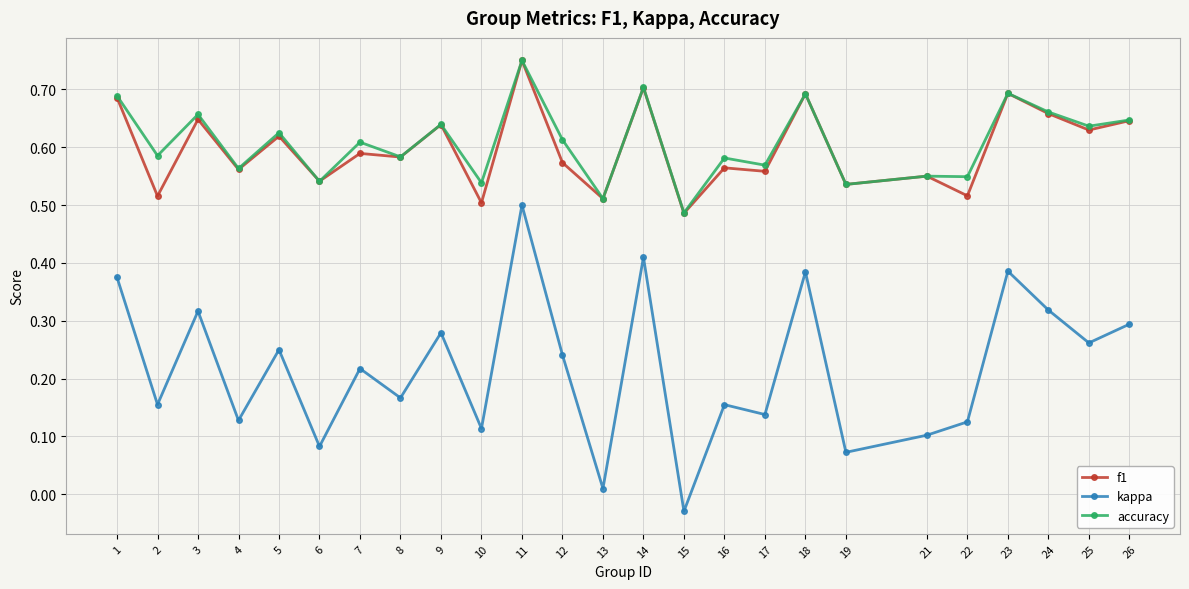

At which category does accuracy reach its first local valley?

2